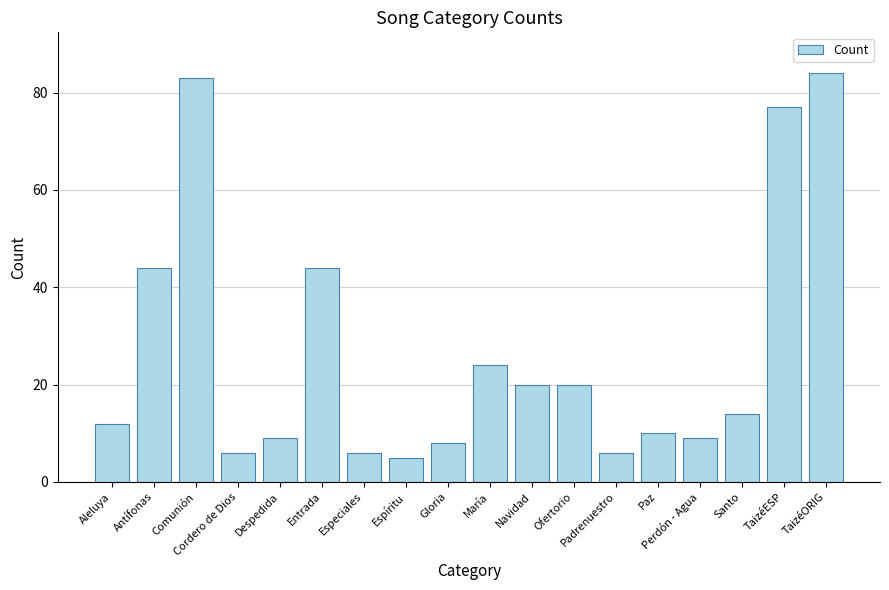

What is the change in value from Antífonas to TaizéORIG?

+40